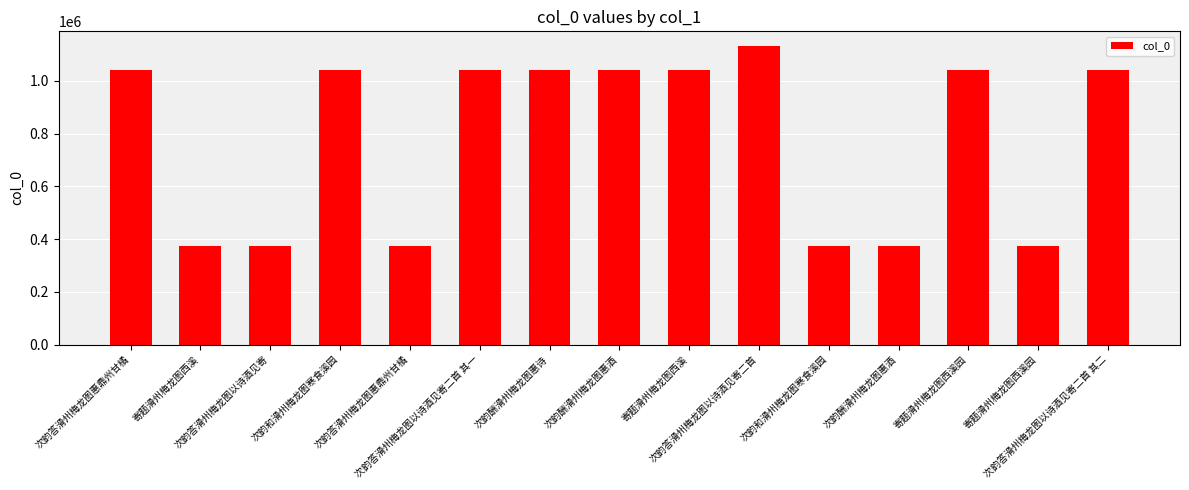

Is it true that the value at 次韵和滑州梅龙图寒食溪园 is 372794?

True